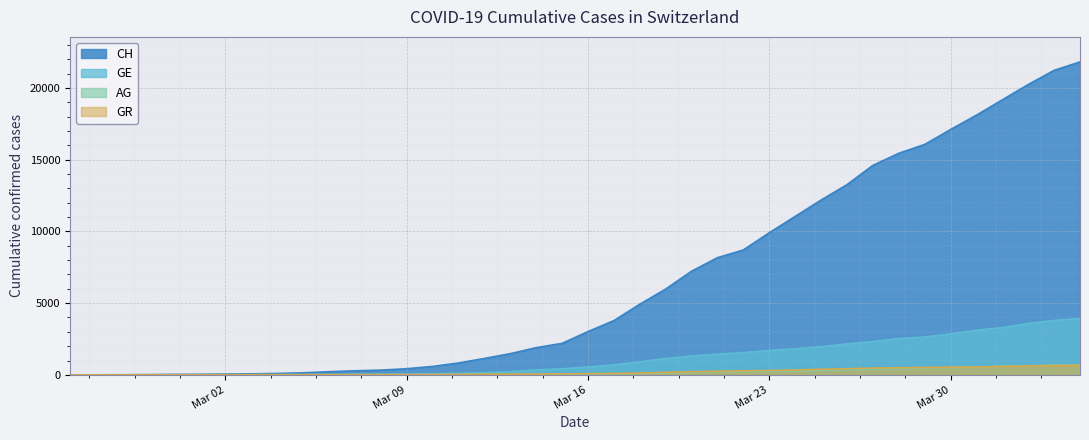

The AG series shows 0 at 2020-02-25. True or false?

True